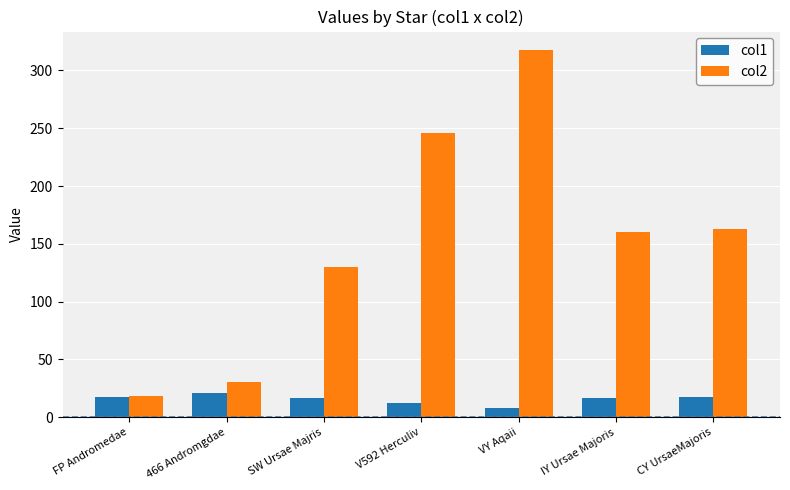

Which series has the largest range (max minus min)?

col2